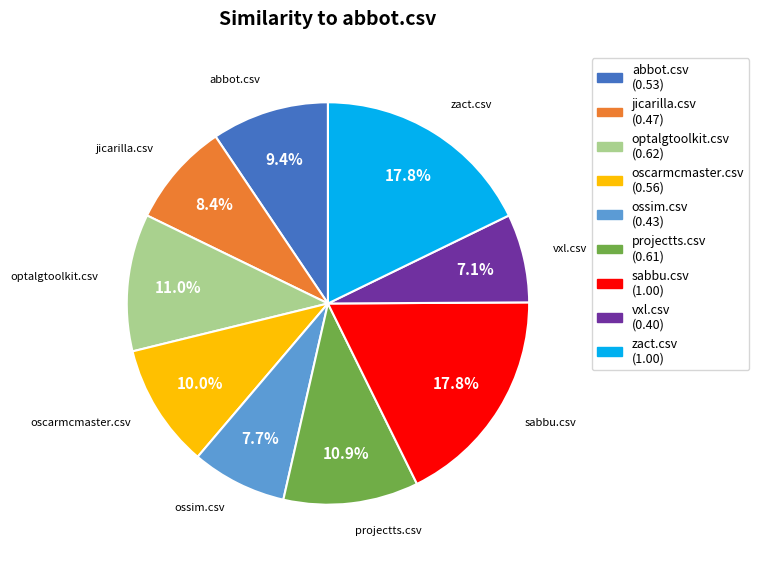

Does any single category account for the majority?

No